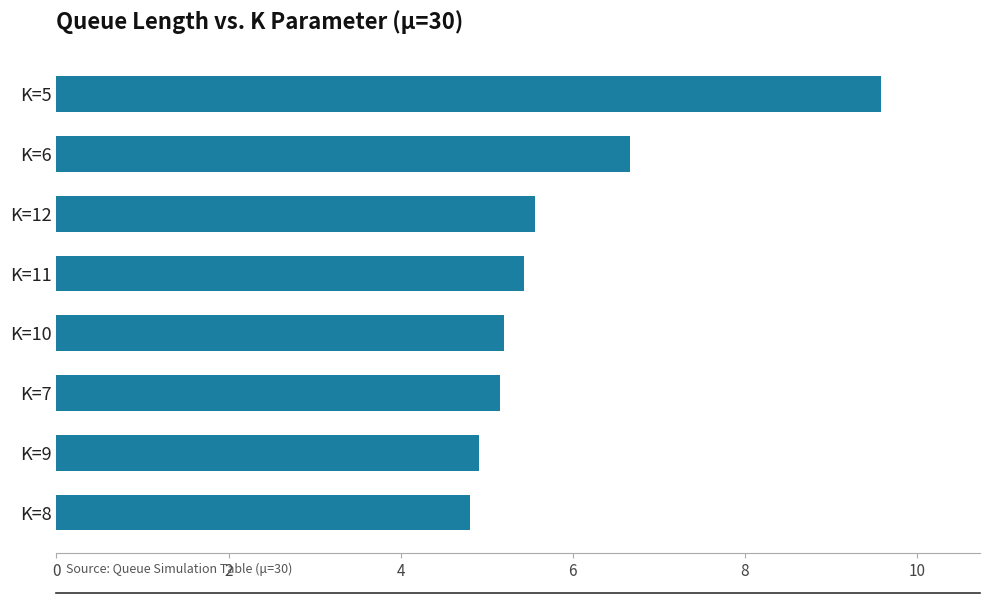

Reading top to bottom, what are all the values shown in this chart?

9.6	6.7	5.6	5.4	5.2	5.2	4.9	4.8